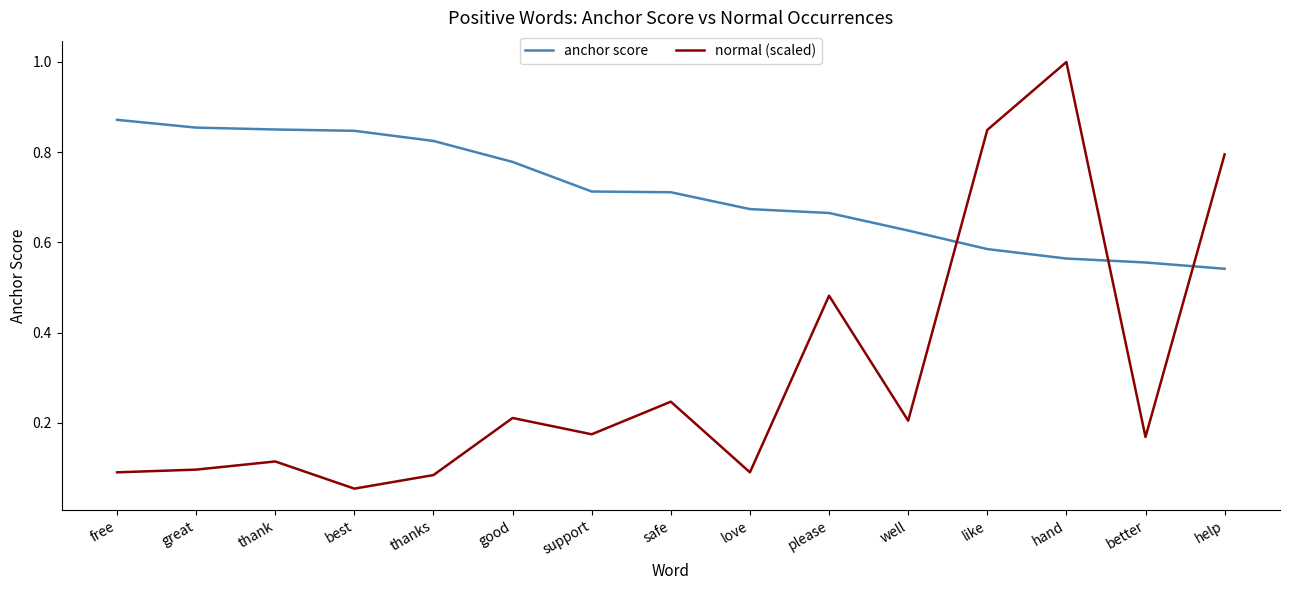

Which label corresponds to the smallest value in the chart?

best